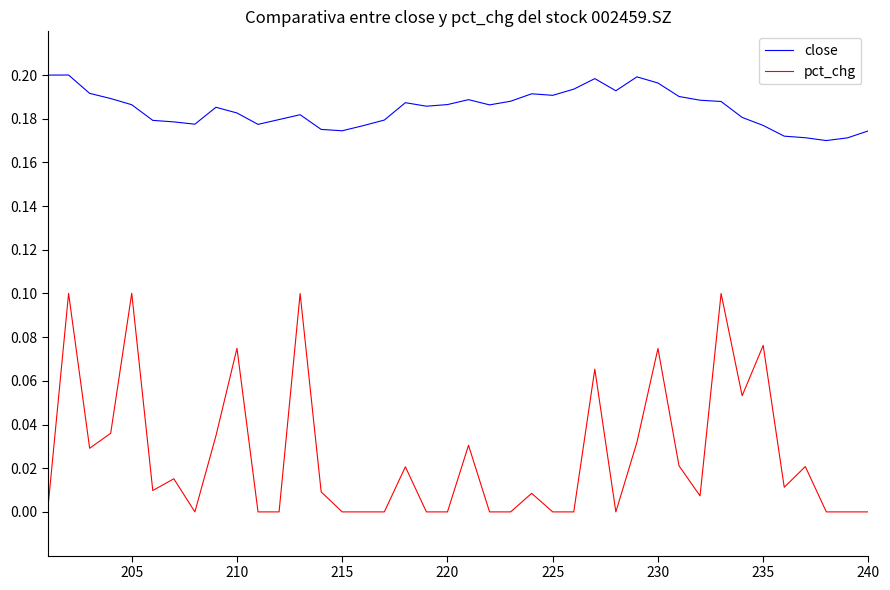

The value of close at 220 is 0.3. True or false?

False